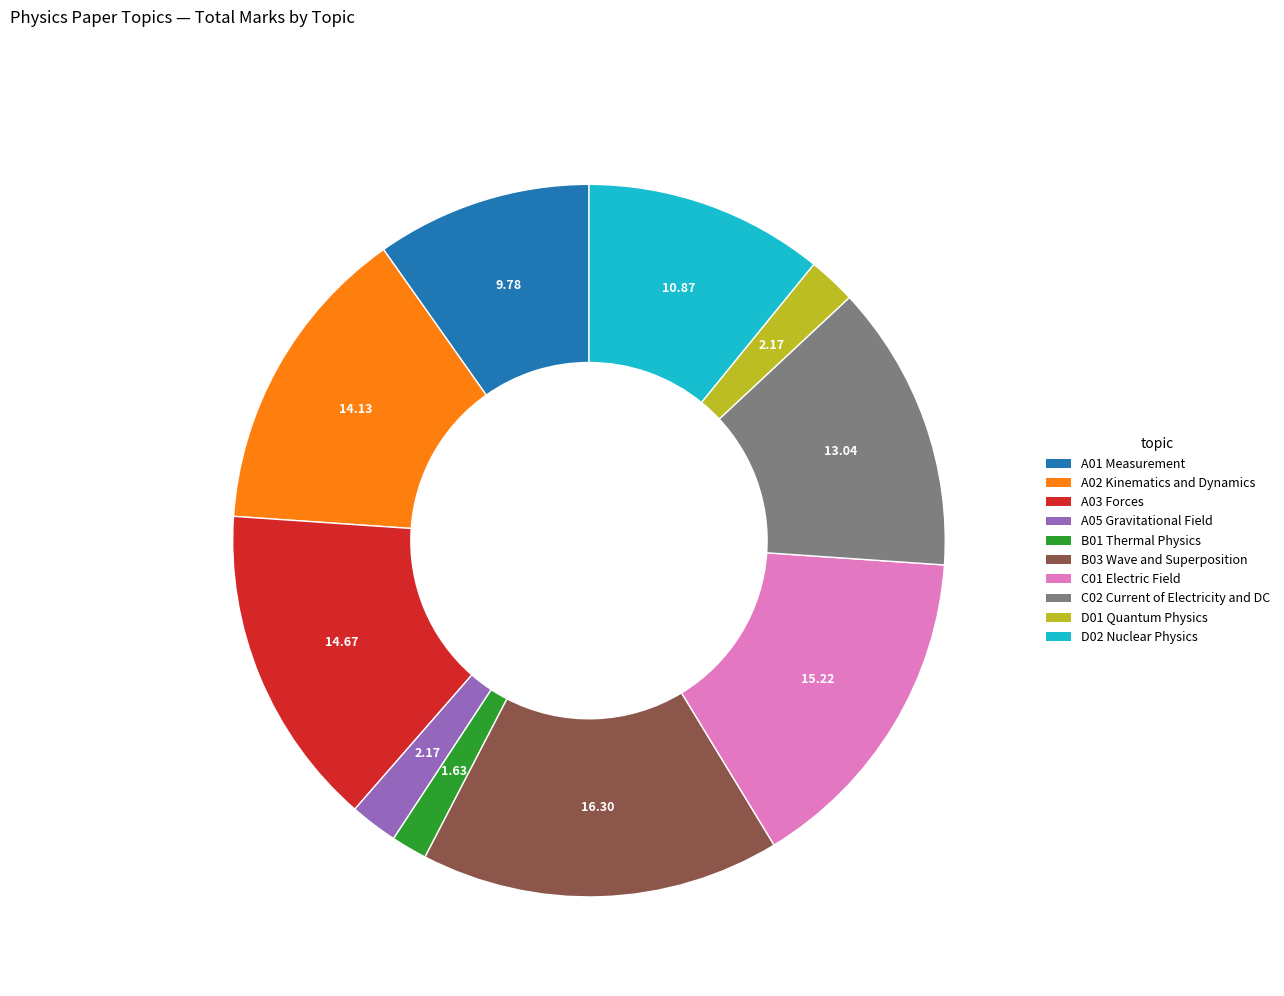

Combined, do C02 Current of Electricity and DC and D01 Quantum Physics account for over 50%?

No